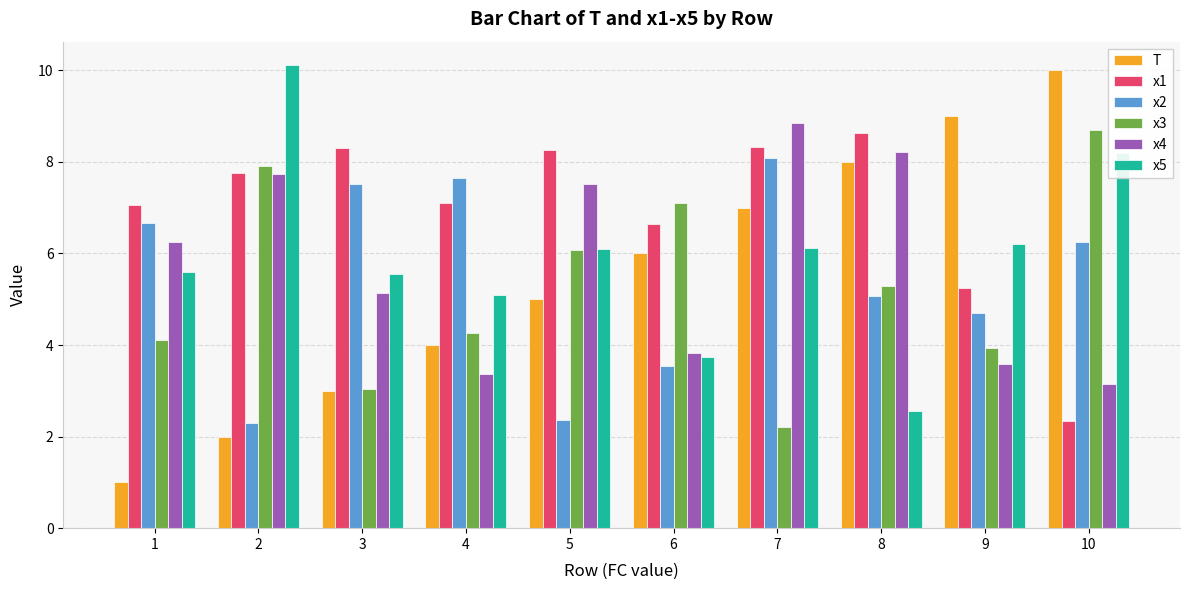

What is the spread (max minus min) of values at 6?

3.6